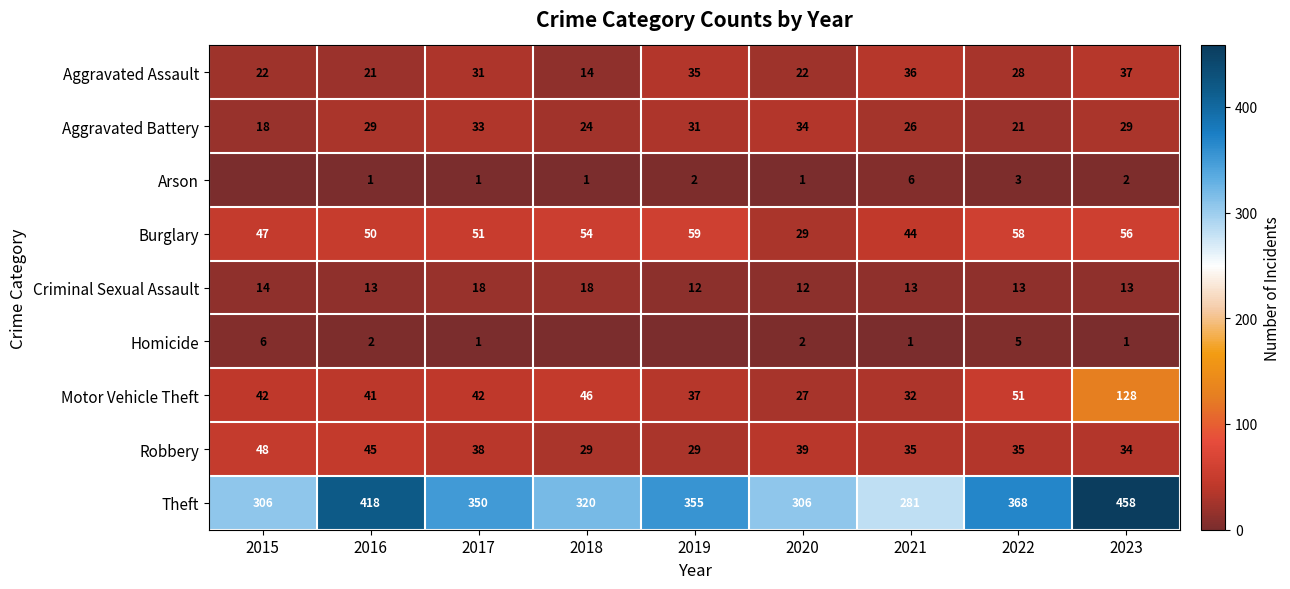

What is the total value across all series at 2015?

503